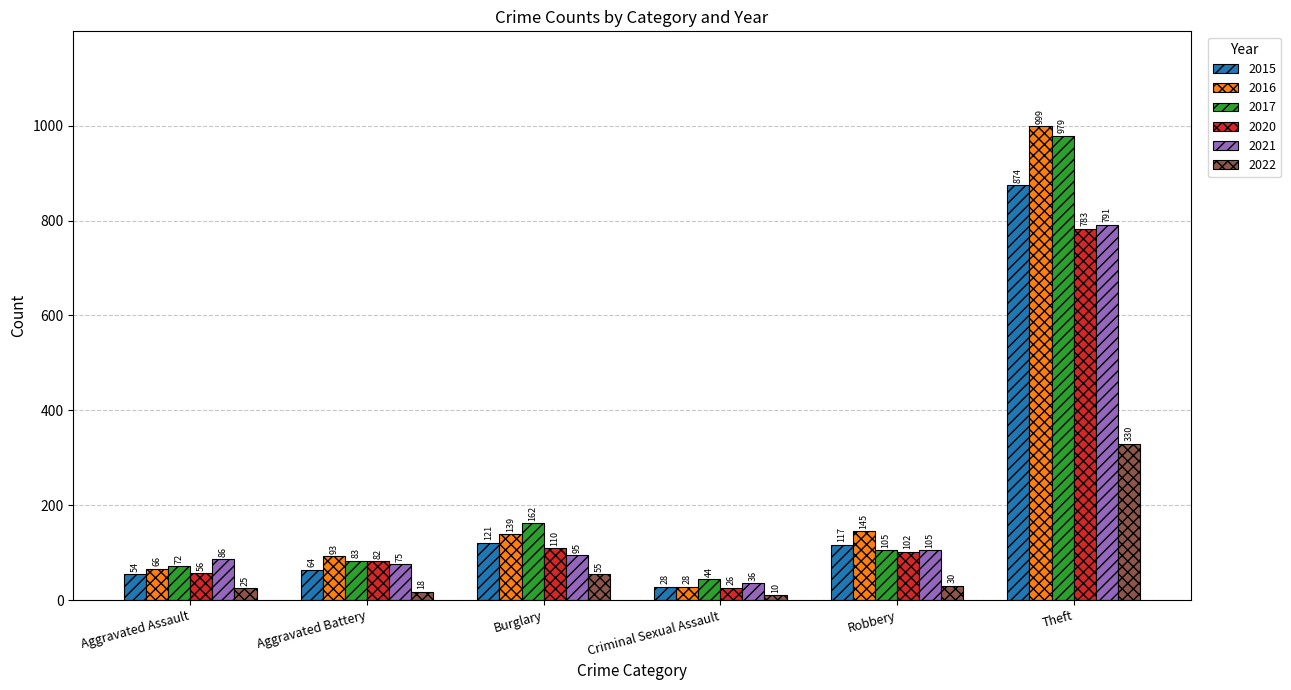

What is the minimum value shown in the chart?

10